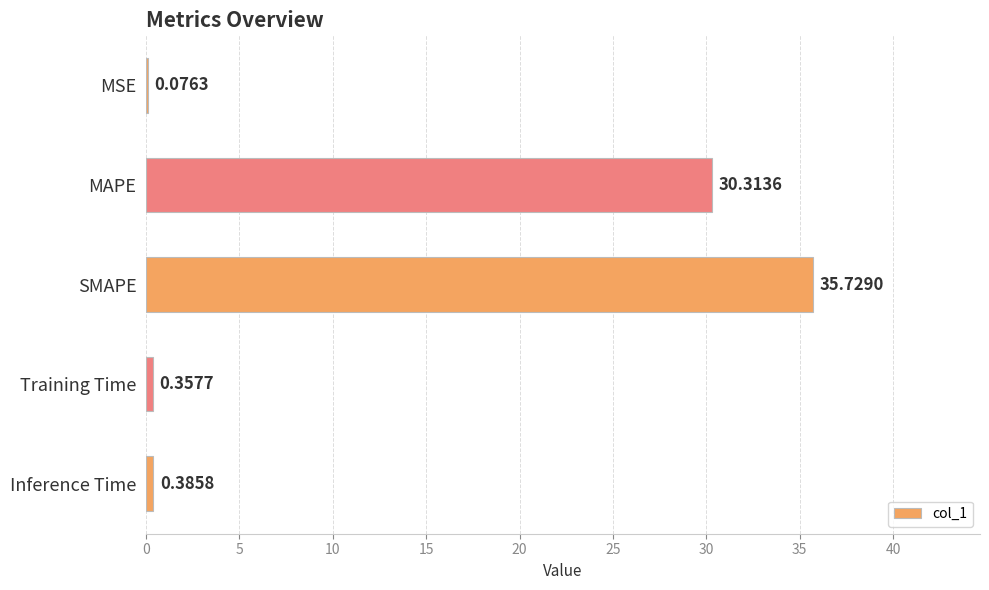

What is the change in value from SMAPE to Training Time?

-35.4